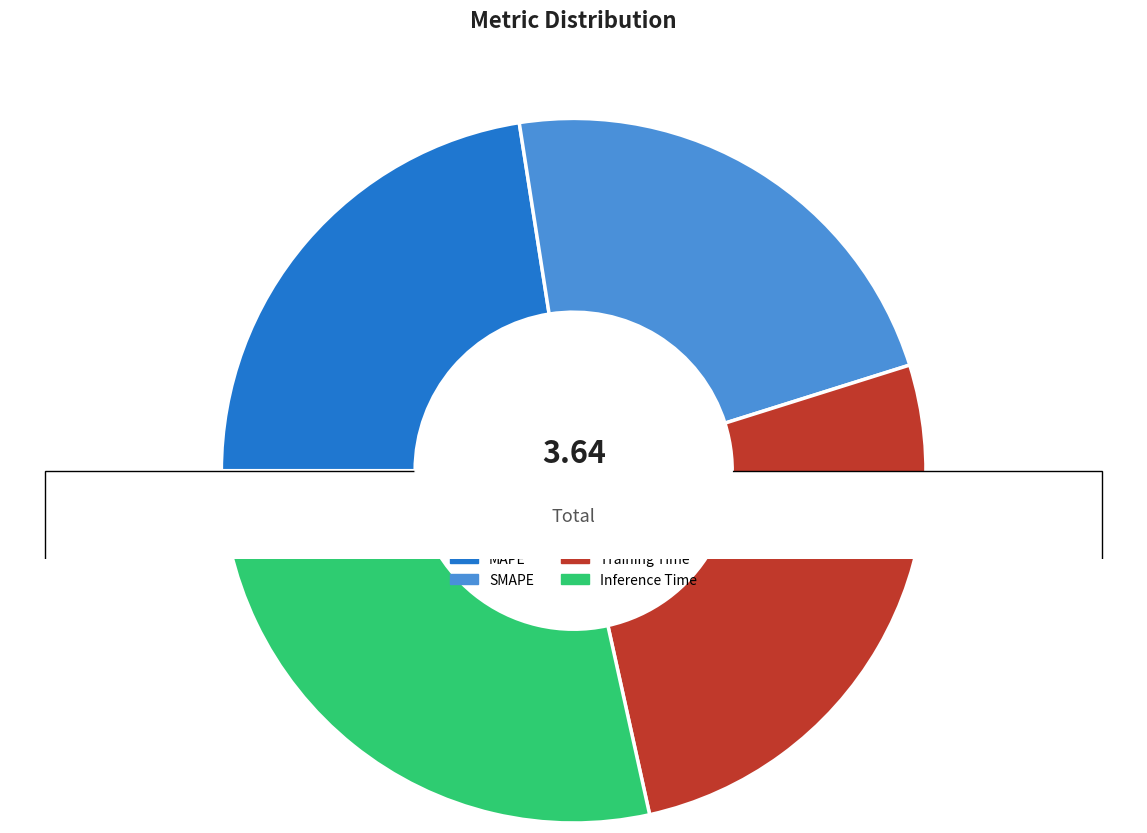

What percentage is NOT represented by MAPE?

77.5%